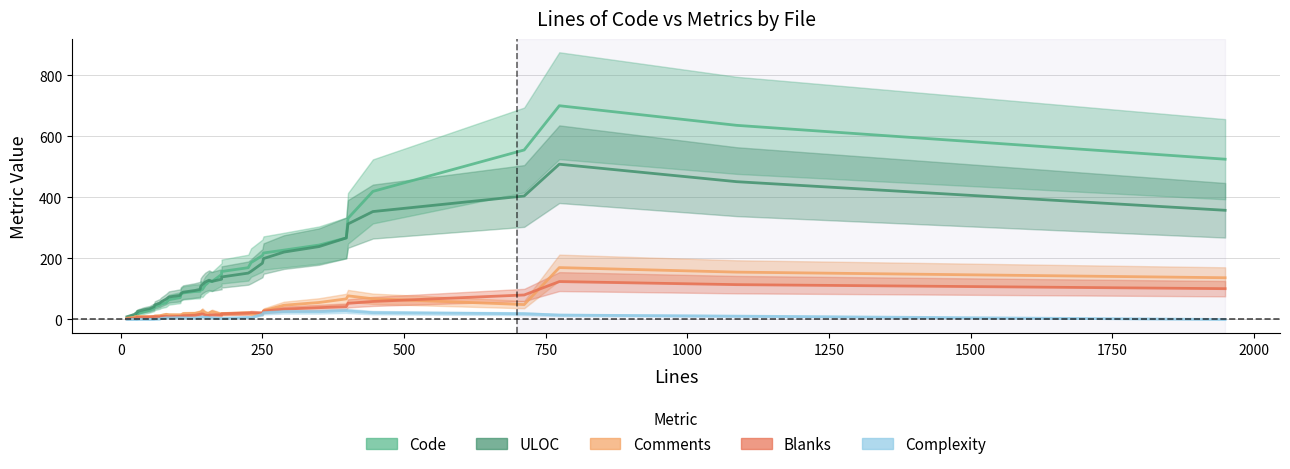

The Comments series shows 2.6 at −250. True or false?

False